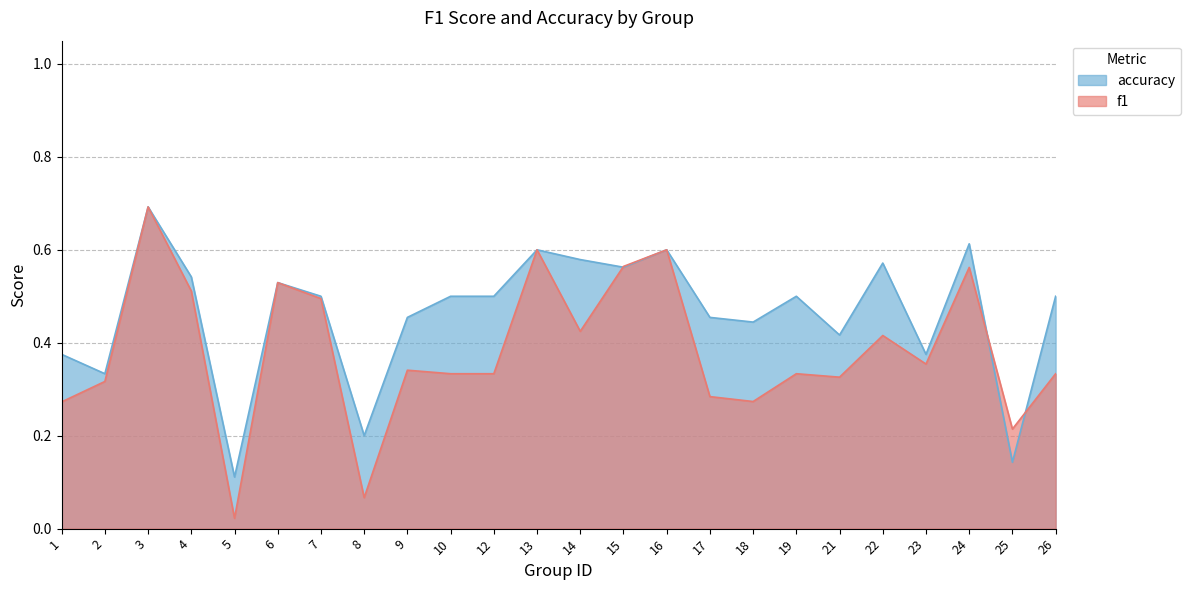

How many interior local peaks does the accuracy series have?

7